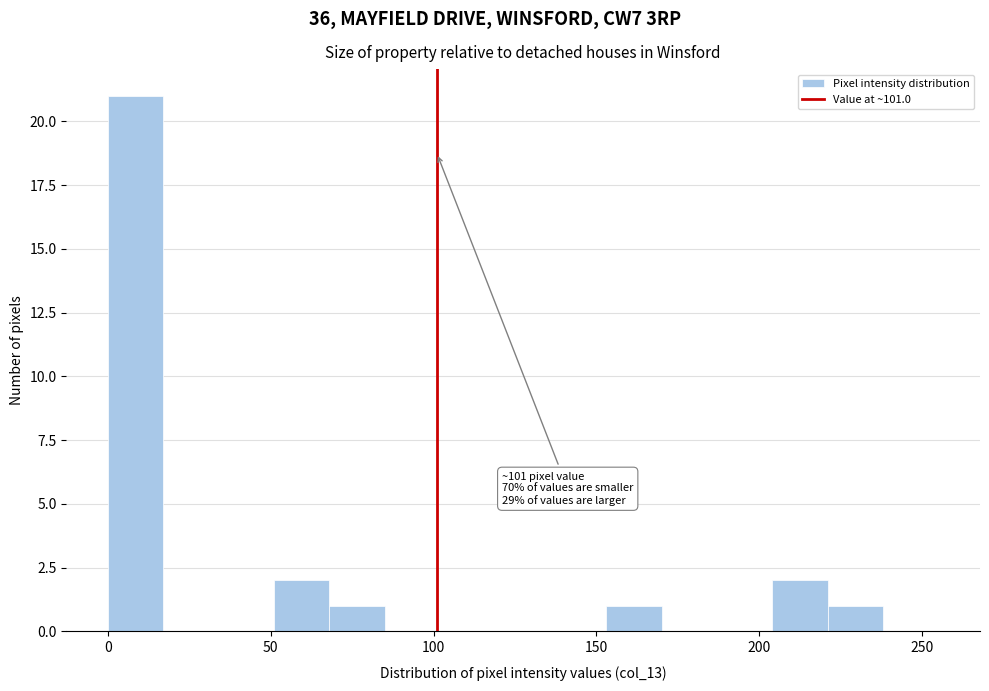

Around what value on the x-axis is the tallest bar? Give the approximate position of its centre, as read against the axis.

10